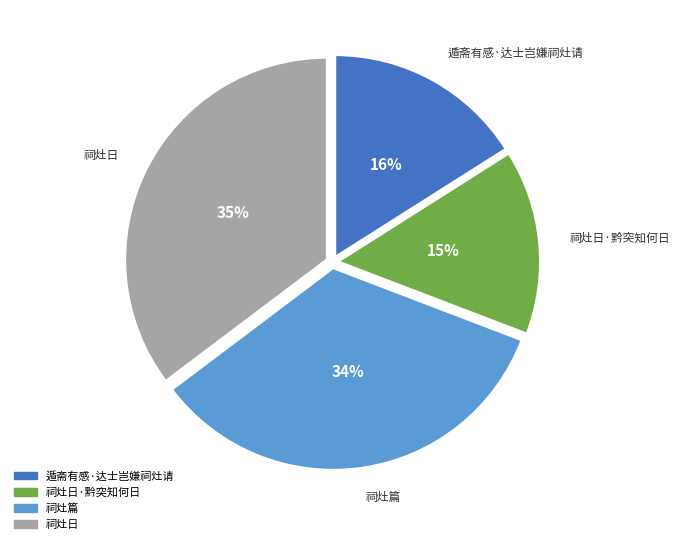

Between 祠灶篇 and 遁斋有感·达士岂嫌祠灶请, which is larger?

祠灶篇